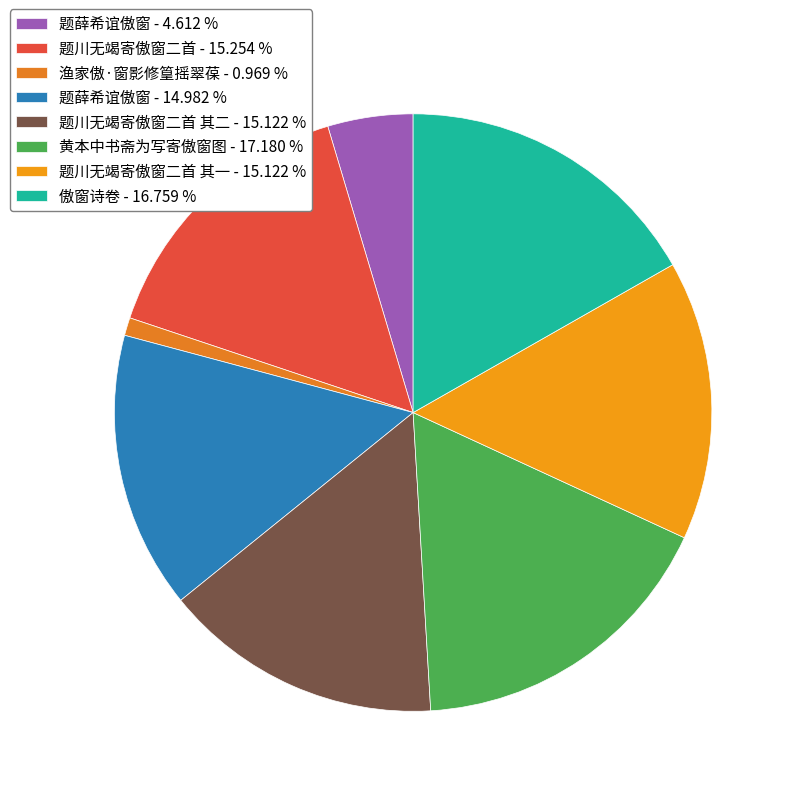

To the nearest percent, what is the difference between the largest and smallest slice percentages?

16%